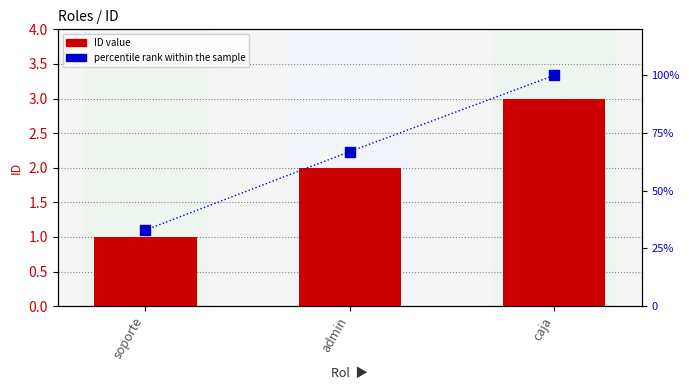

What is the total value across all series at caja?

103